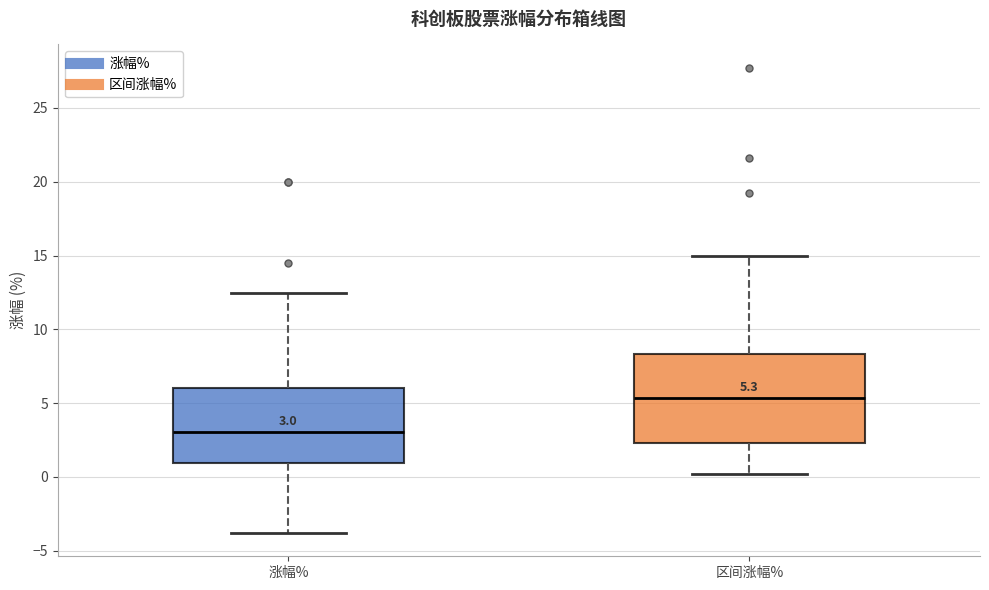

Which box has the lowest median line?

涨幅%